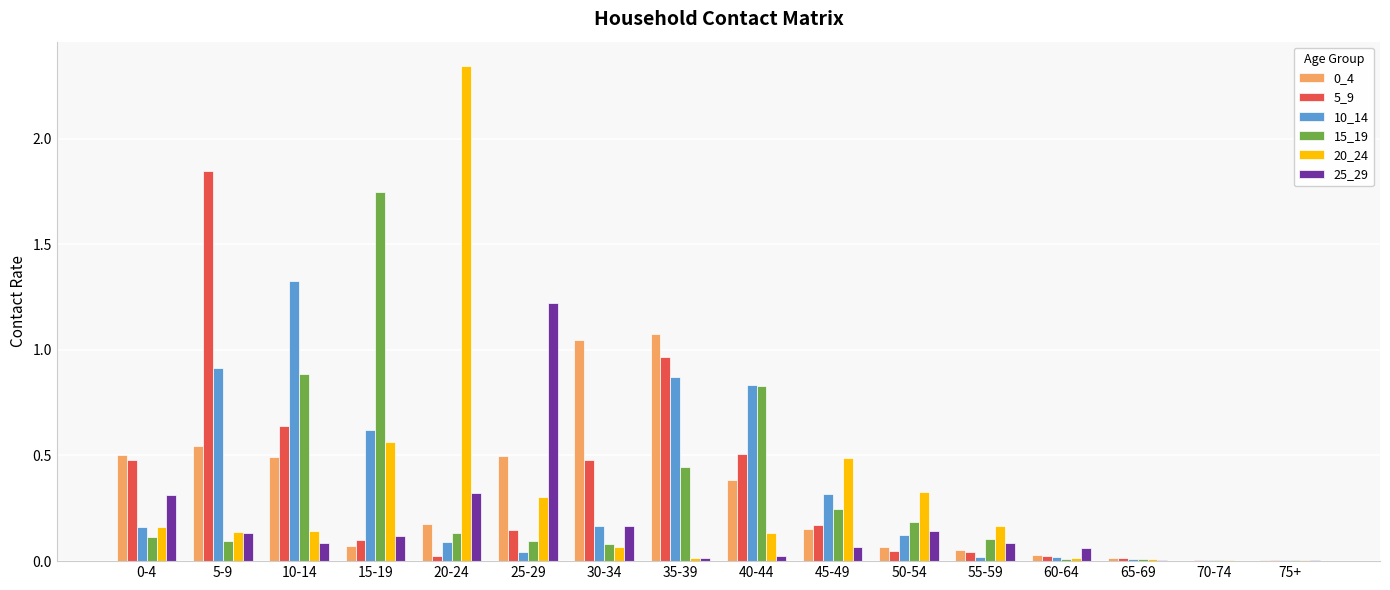

The value of 10_14 at 10-14 is 2.3. True or false?

False